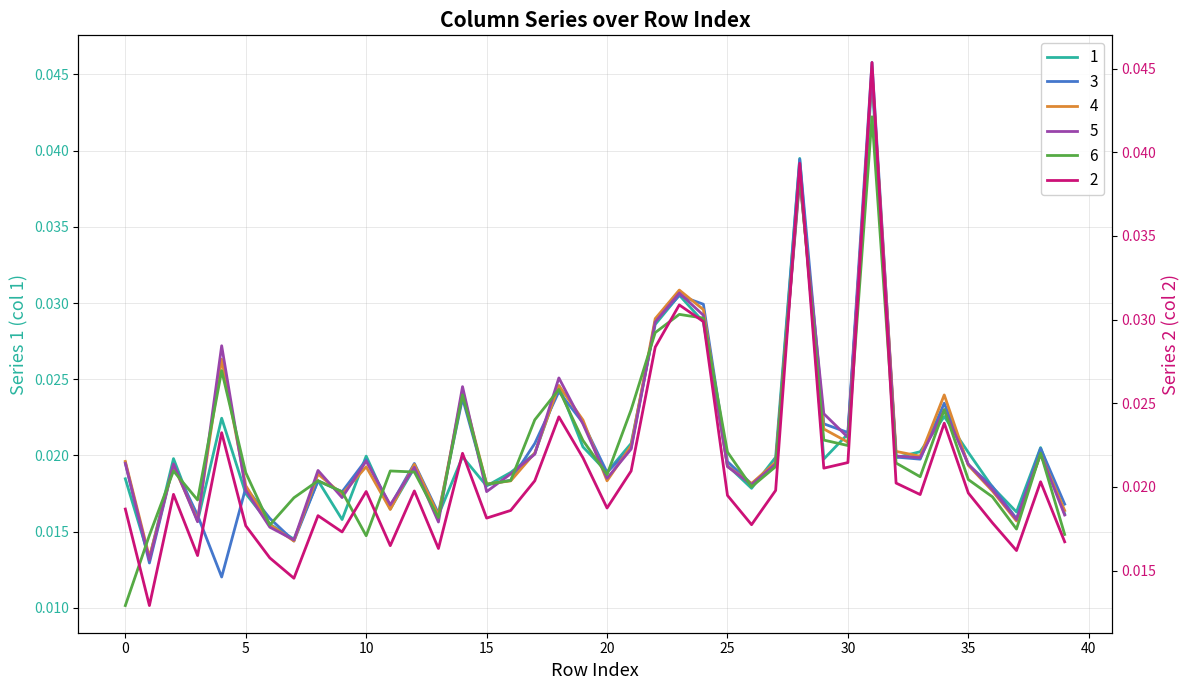

In 1, how many points are higher than both neighbors (excluding endpoints)?

12